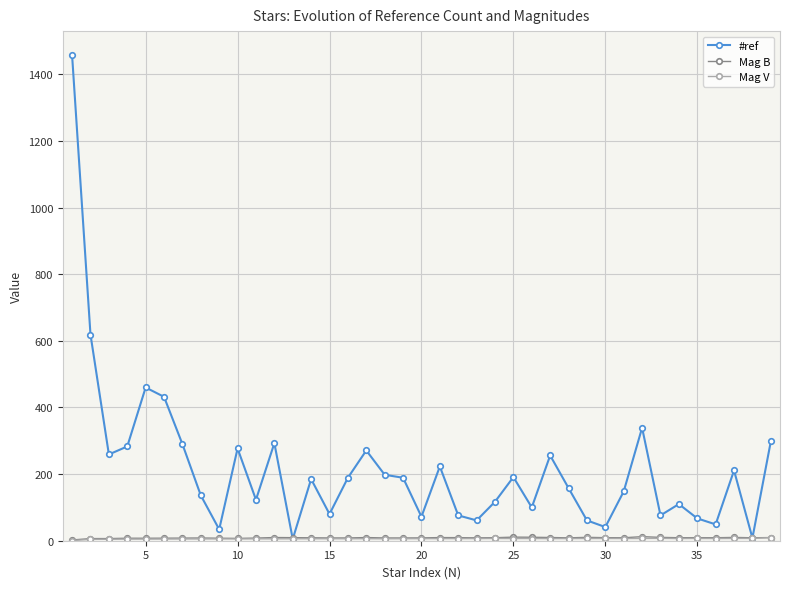

Which series has the widest spread of values?

#ref